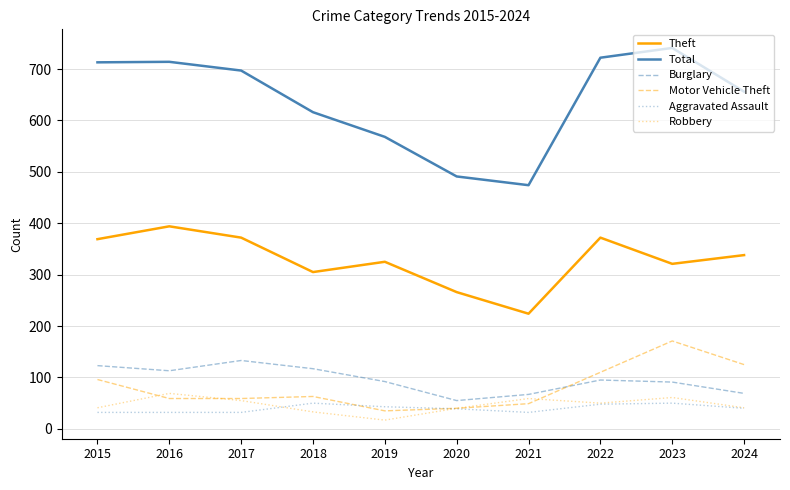

True or false: Aggravated Assault and Total cross at least once.

False